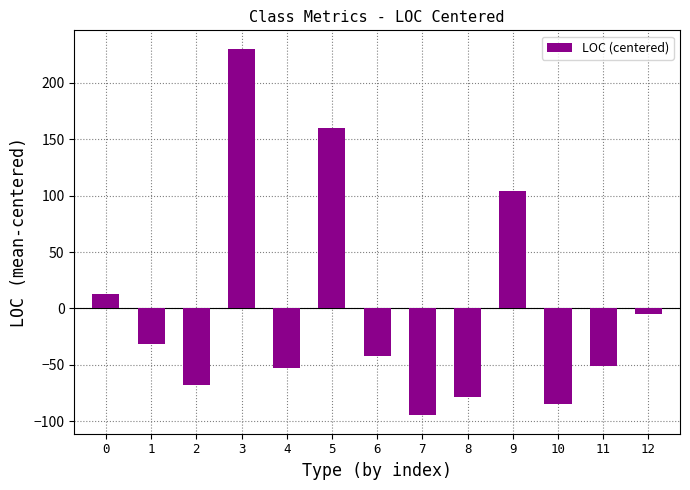

Which label corresponds to the largest value in the chart?

3